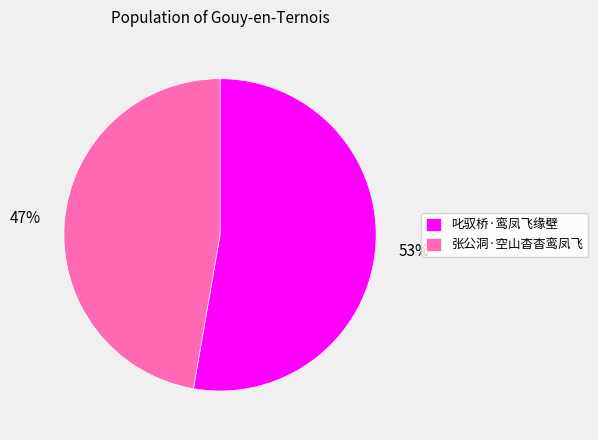

What is the largest slice in the pie chart?

叱驭桥·鸾凤飞缘壁